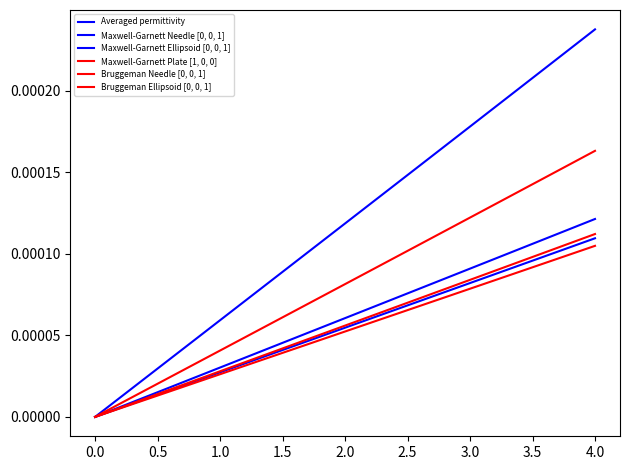

True or false: Averaged permittivity has more than 0 interior local peaks.

False